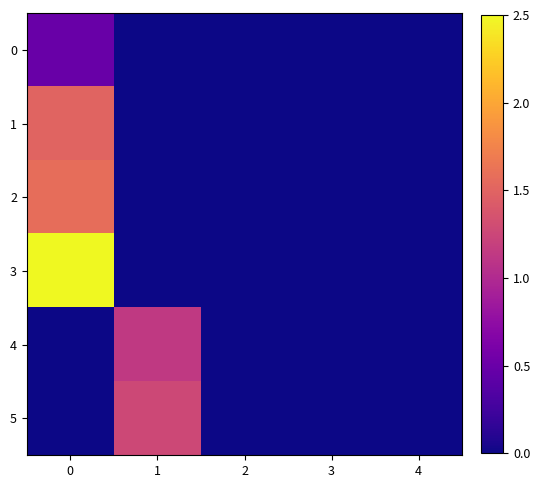

Reading left to right, extract all data points from this chart.

row_0: 0.5	0.0	0.0	0.0	0.0
row_1: 1.5	0.0	0.0	0.0	0.0
row_2: 1.6	0.0	0.0	0.0	0.0
row_3: 2.5	0.0	0.0	0.0	0.0
row_4: 0.0	1.1	0.0	0.0	0.0
row_5: 0.0	1.3	0.0	0.0	0.0